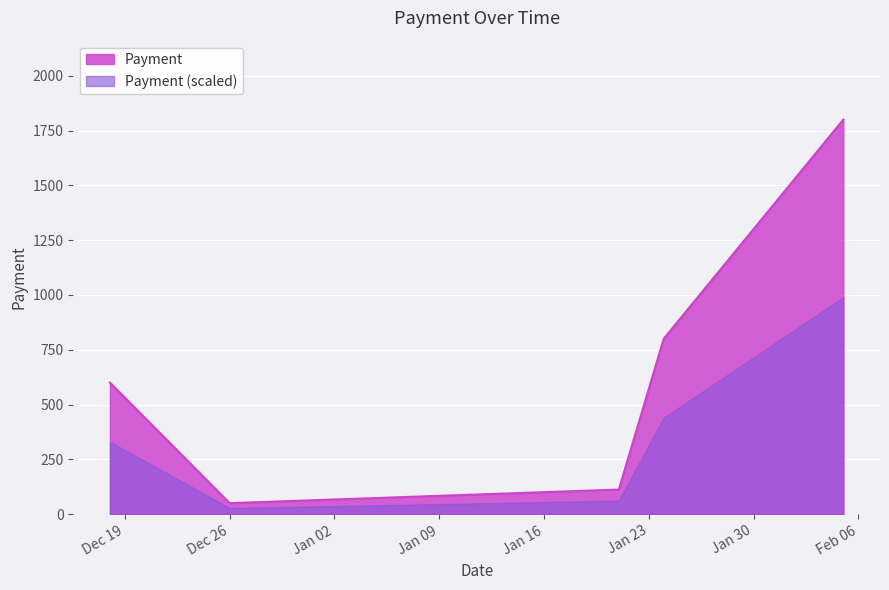

How many values are below 600?

2